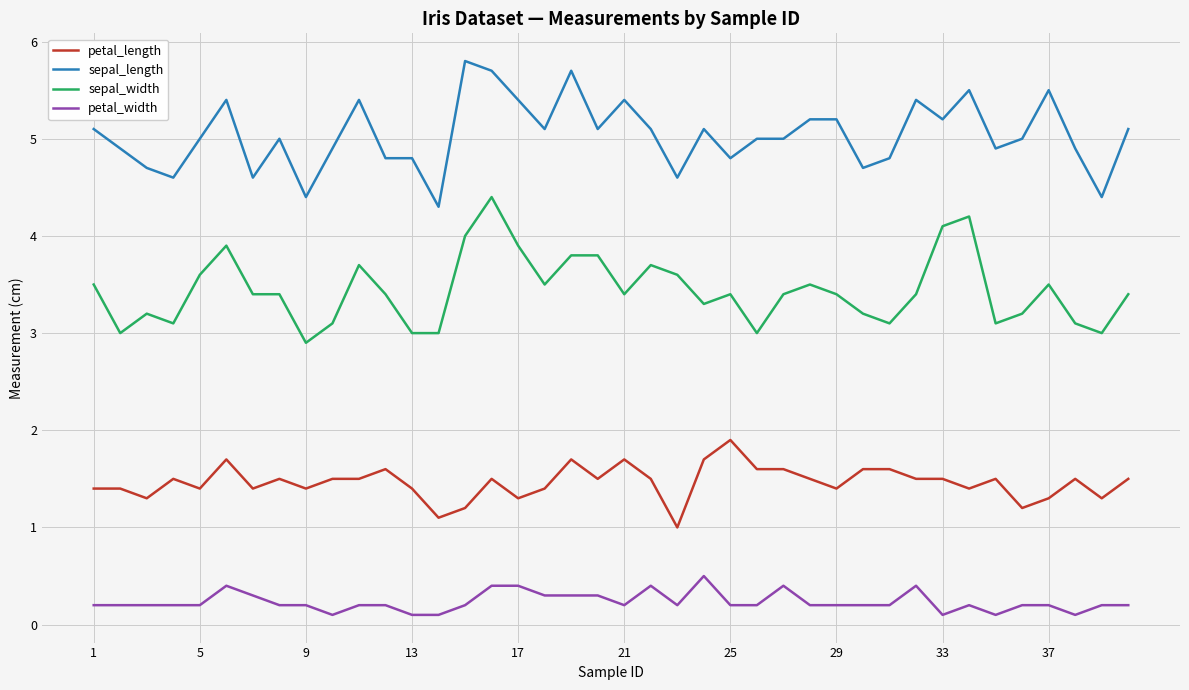

True or false: sepal_width and sepal_length intersect in this chart.

False